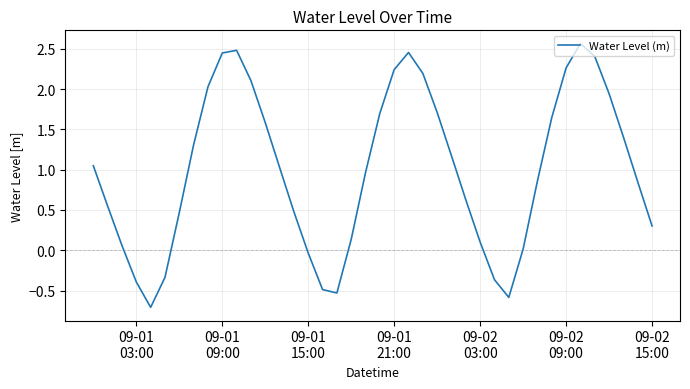

What is the greatest value displayed?

2.6